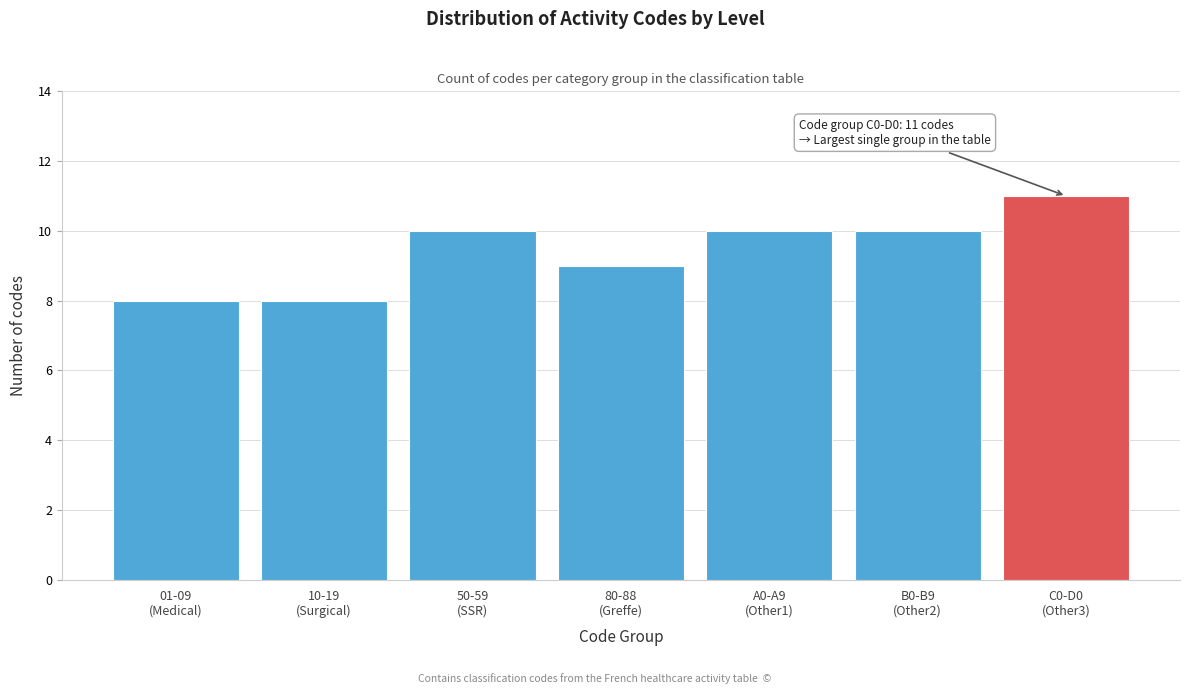

Reading right to left, what are all the values shown in this chart?

11	10	10	9	10	8	8